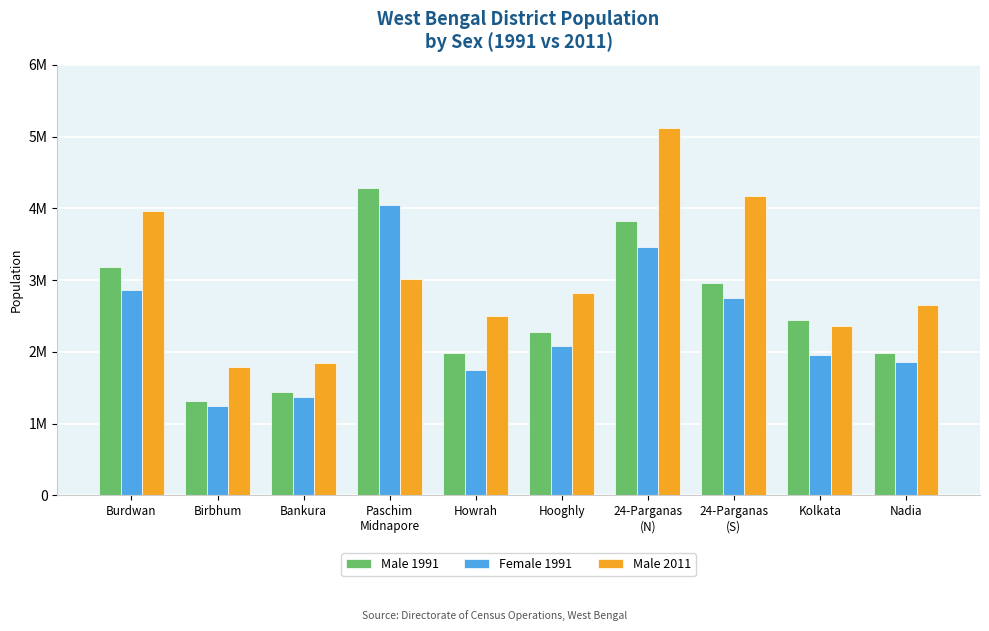

At which category does the chart reach its peak across all series?

24-Parganas
(N)